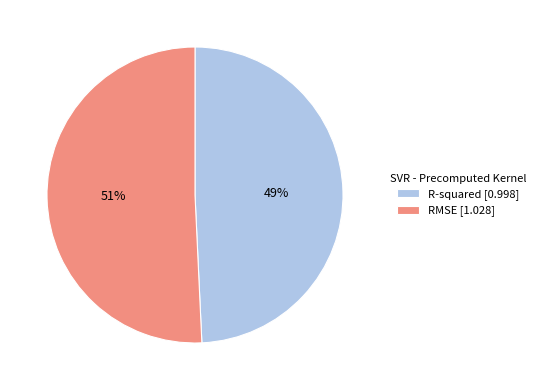

Is it true that RMSE [1.028] is 58% of the pie?

False